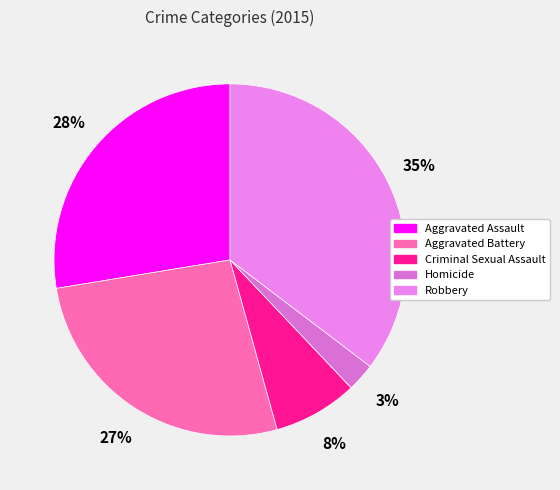

Do Robbery and Homicide together represent more than half of the pie?

No